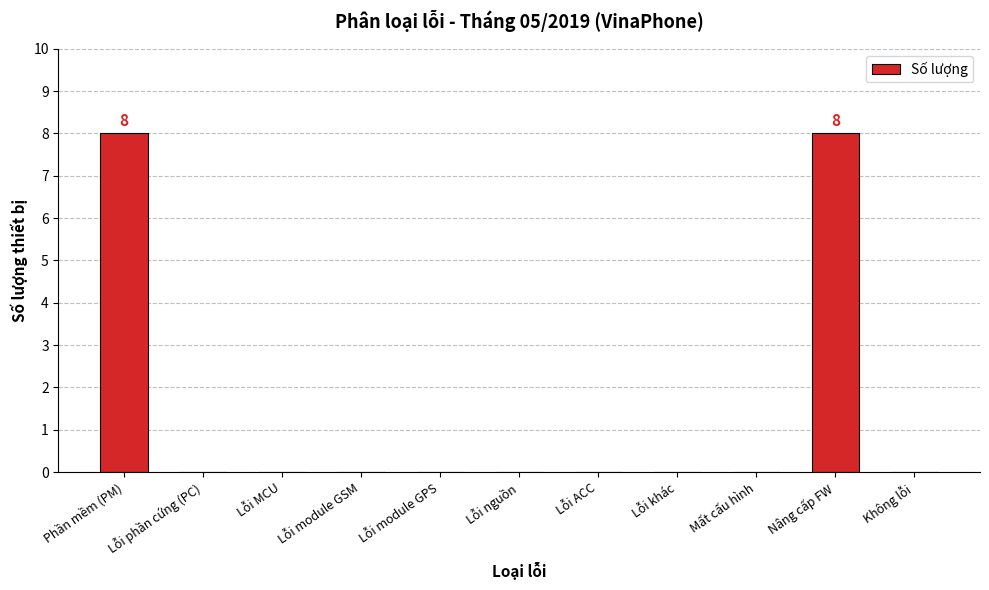

What is the maximum value shown in the chart?

8